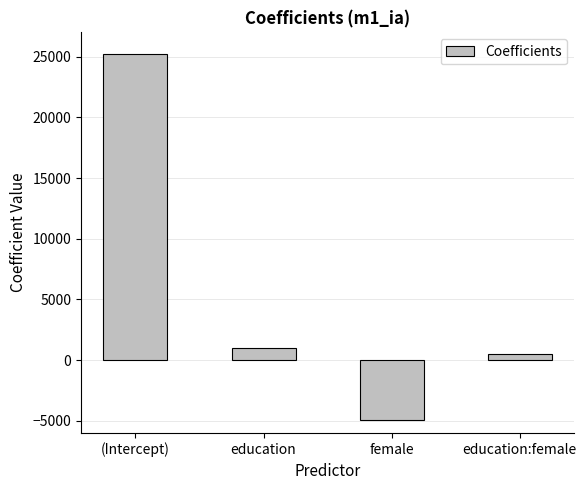

What is the change in value from (Intercept) to female?

-30142.5